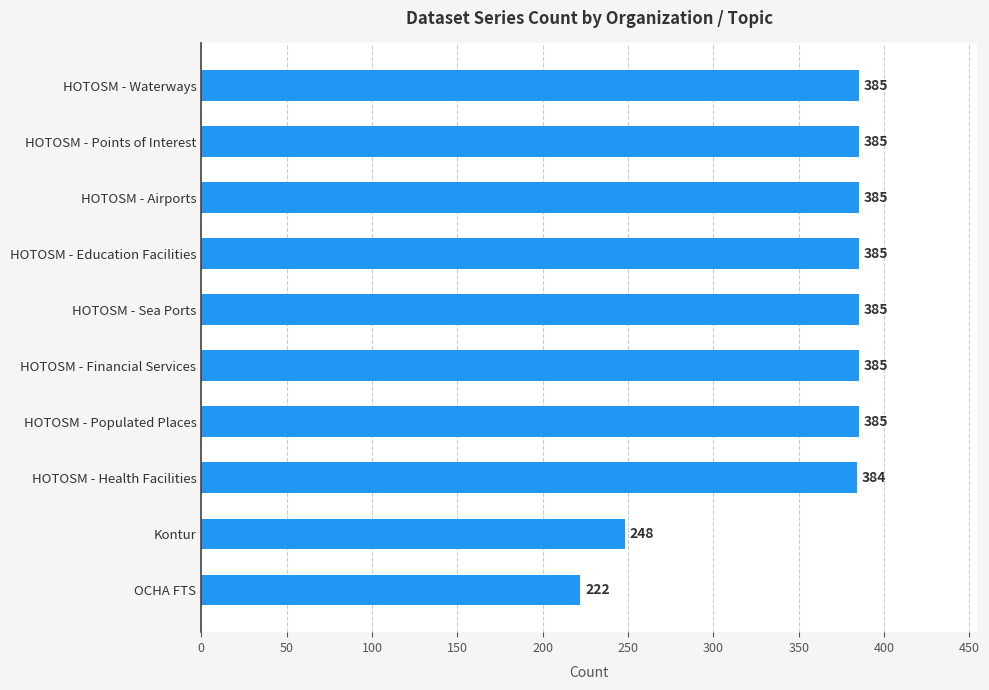

How many series are shown in this chart?

1